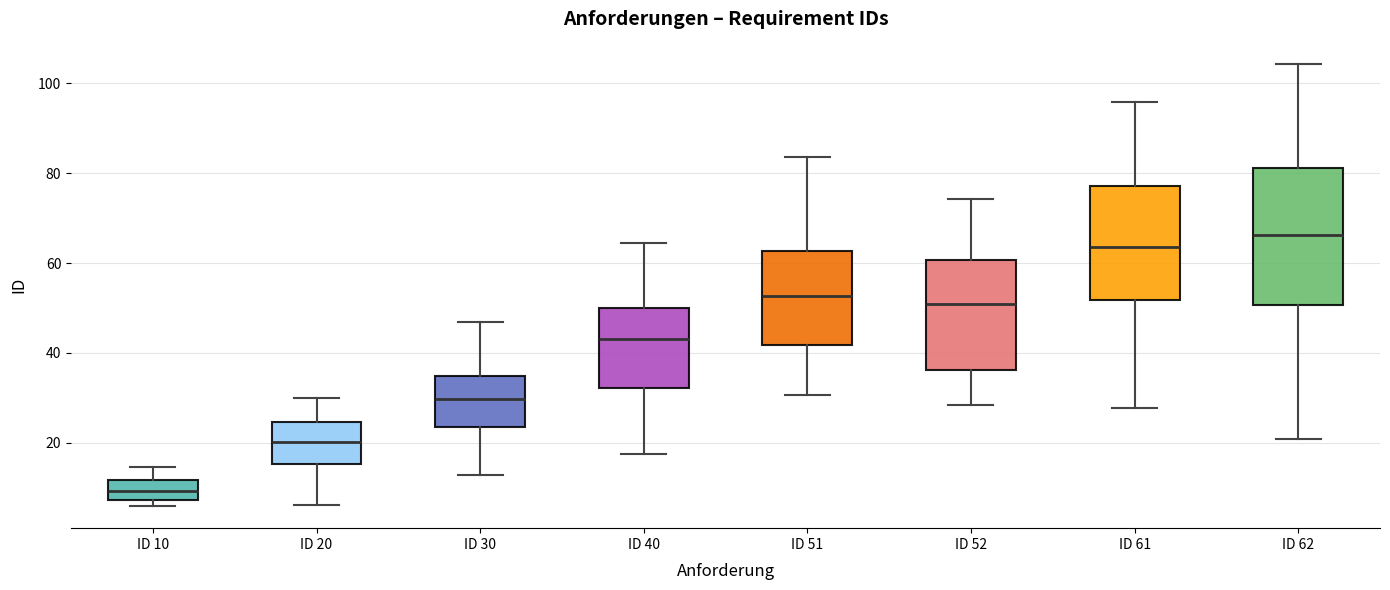

Where is the upper edge of the box for ID 20 on the y-axis? The values are not printed on the chart, so give them approximately, as read against the axis.

24